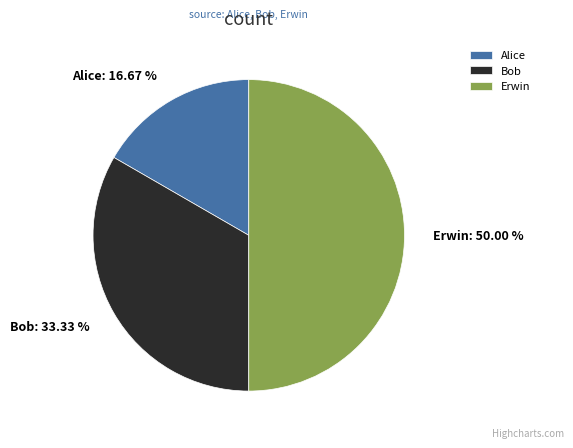

Count the number of slices in the pie.

3